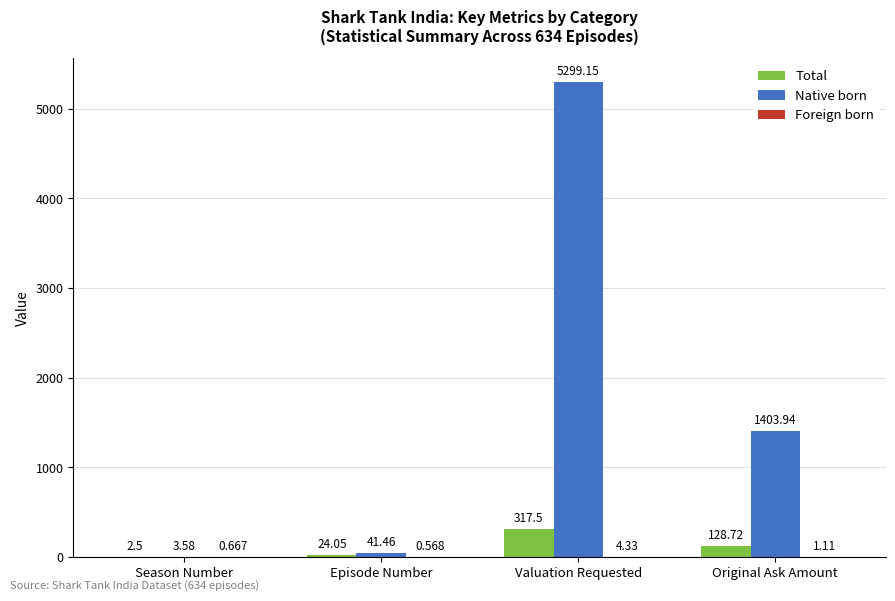

What is the sum of all Total values?

472.8